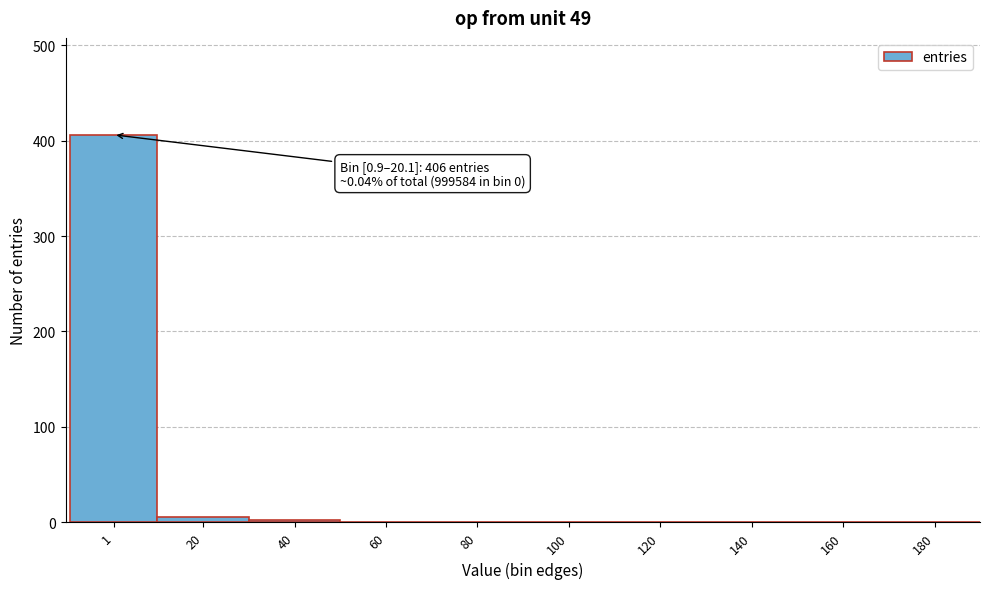

Is it true that the value at 1 is 626?

False